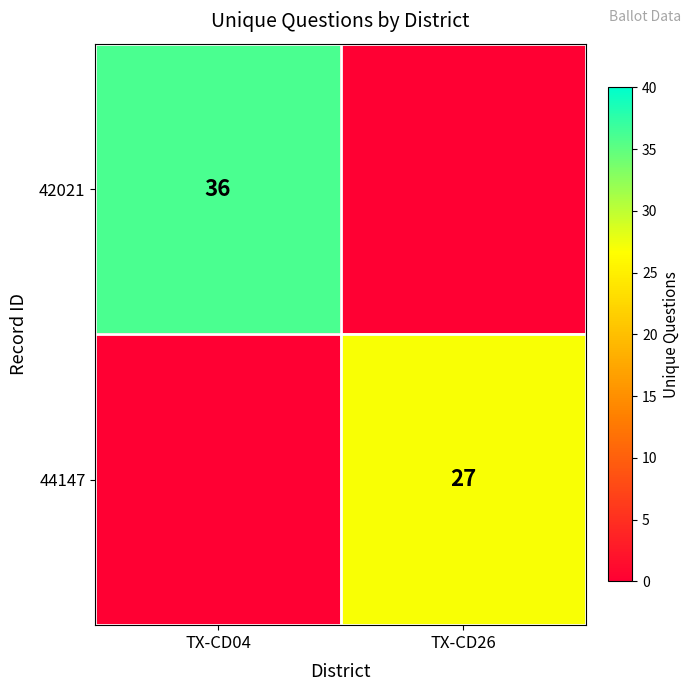

Is it true that 42021 equals 11 at TX-CD04?

False